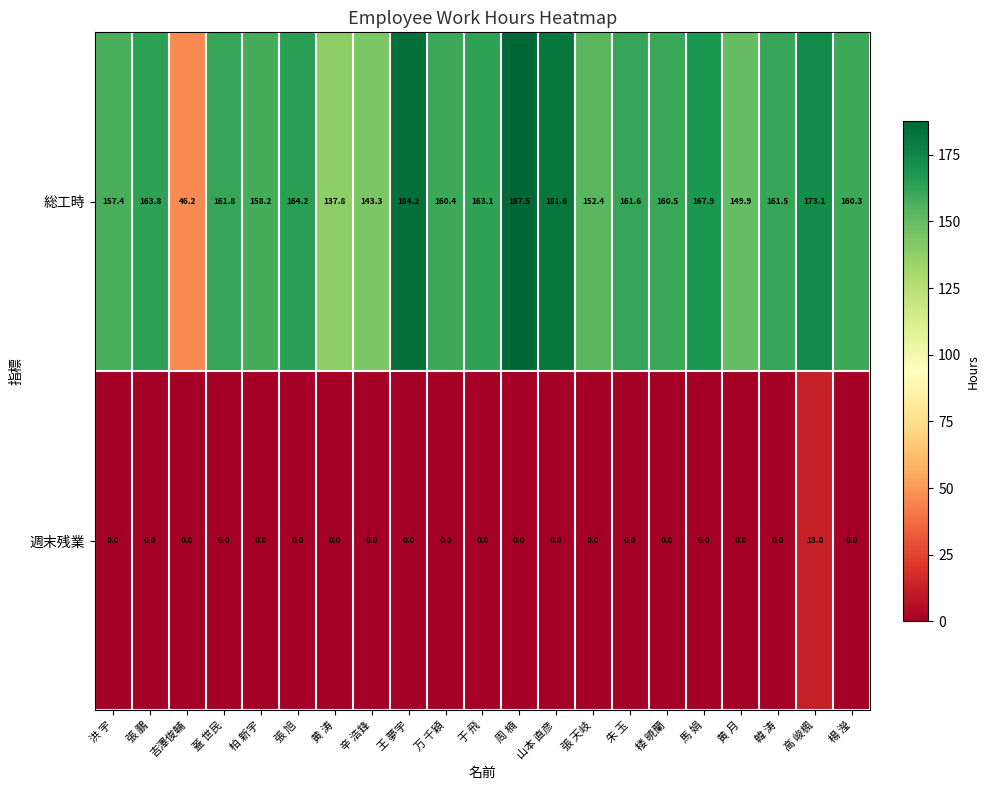

Between 辛 浩鋒 and 万 千穎, which series saw the biggest shift?

総工時